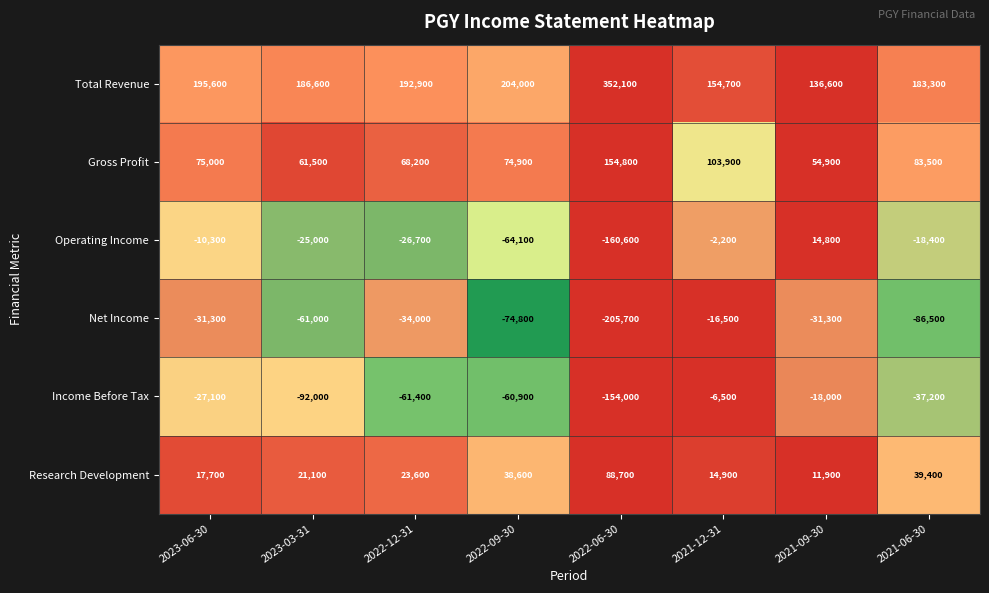

At which category is the sum across all series the highest?

2021-12-31